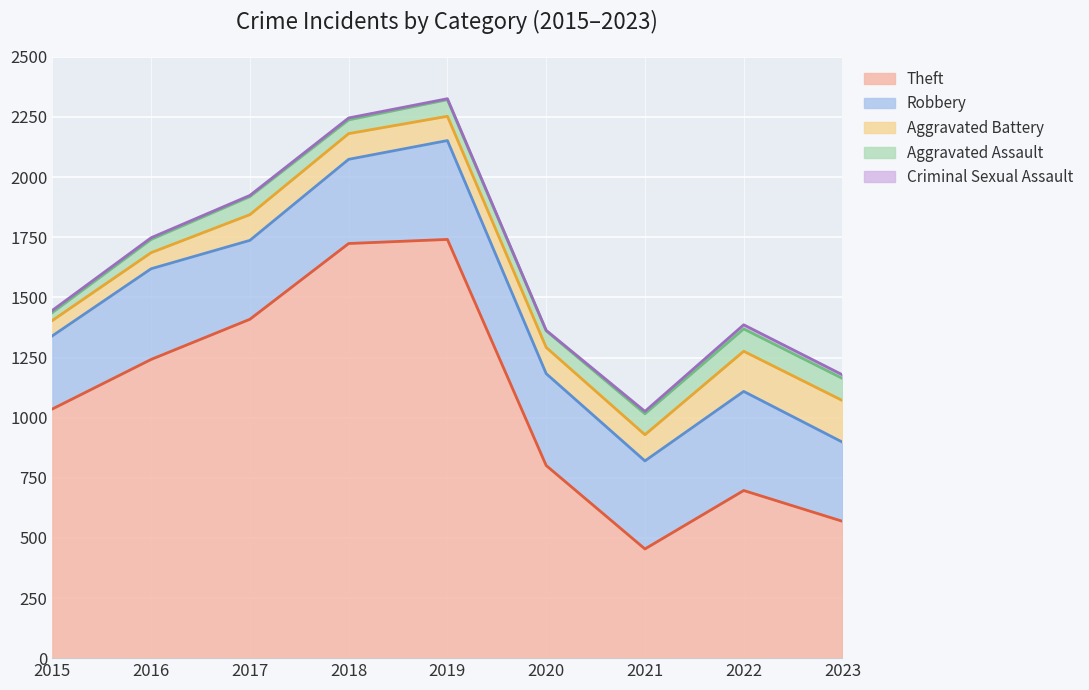

Which series has the largest range (max minus min)?

Theft